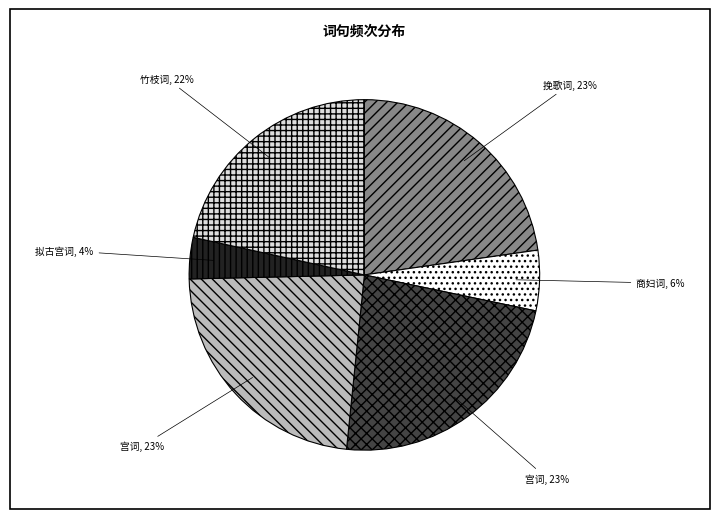

Count the number of slices in the pie.

6